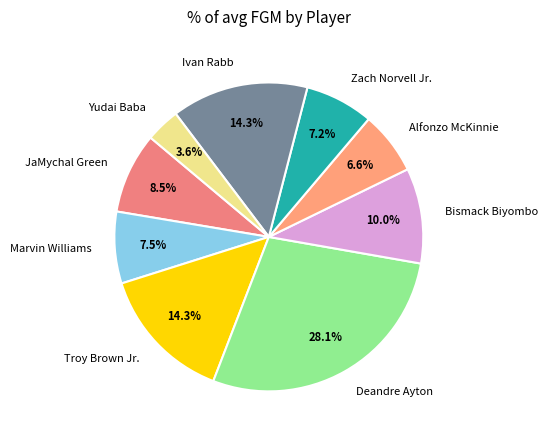

Does Troy Brown Jr. represent more than half of the total?

No